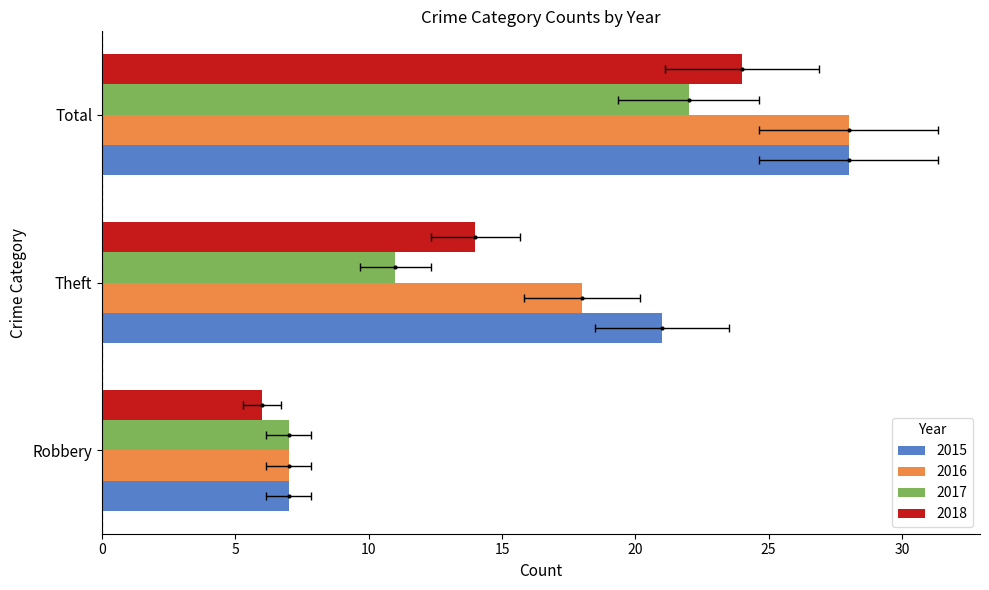

Which category has the lowest value across all series?

Robbery